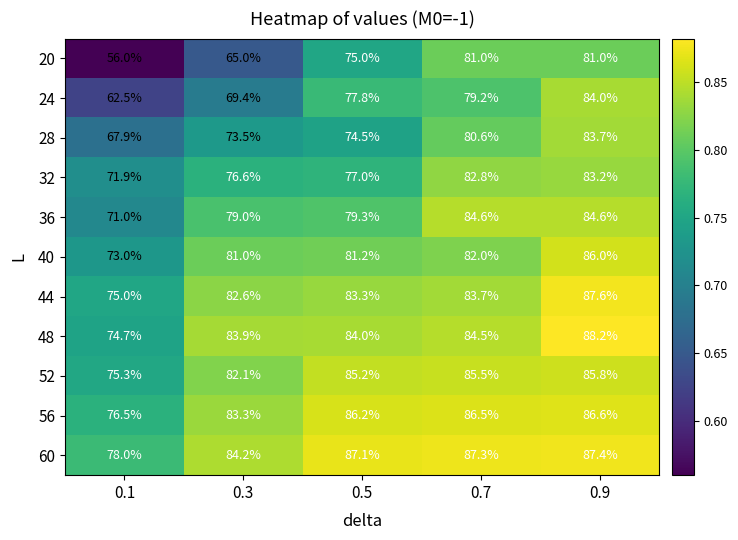

The value of 20 at 0.7 is 20.6. True or false?

False